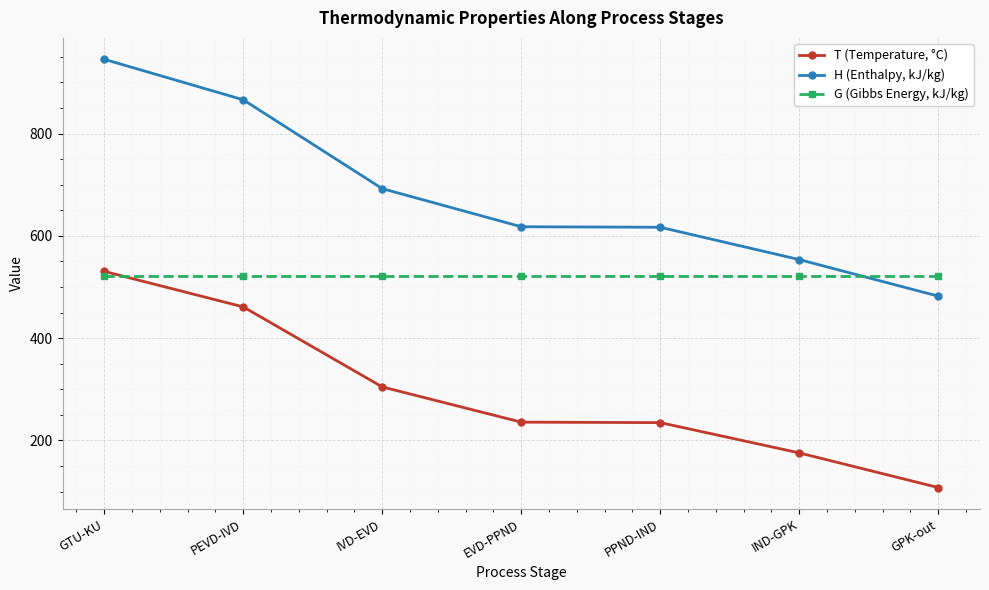

Which series has the largest total across all categories?

H (Enthalpy, kJ/kg)